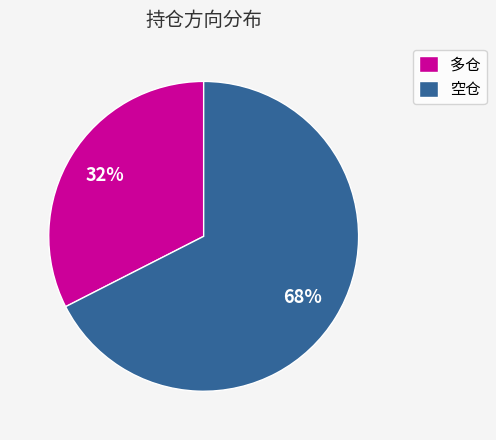

Which has a higher value, 多仓 or 空仓?

空仓